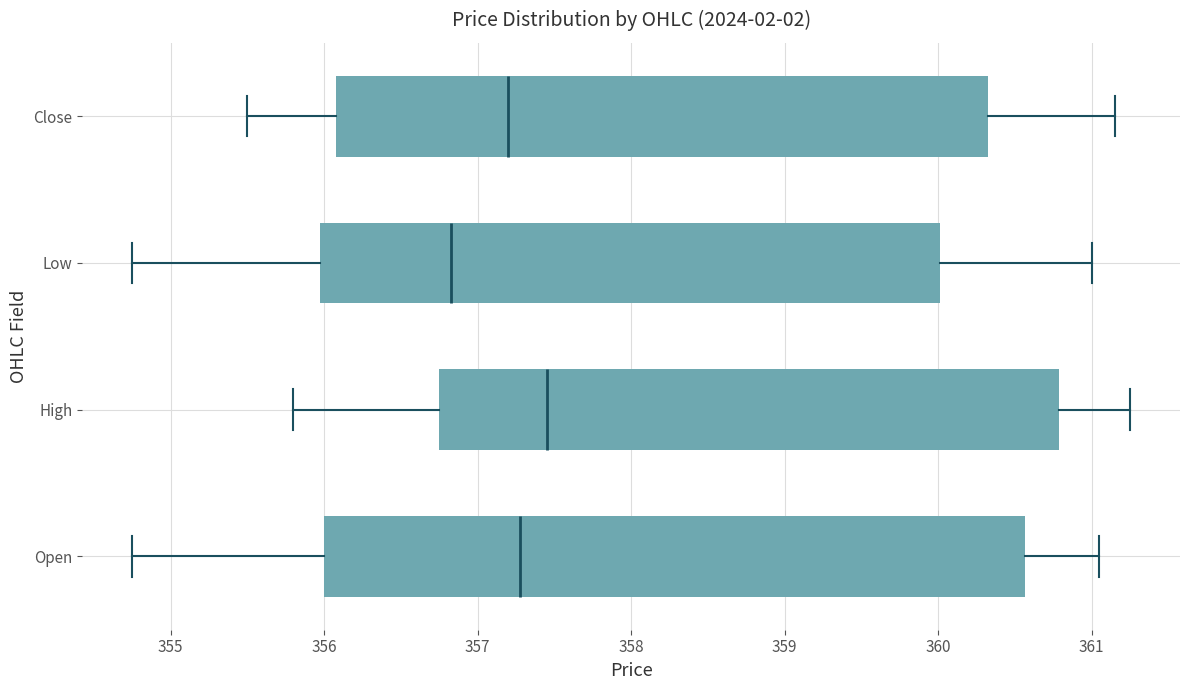

Reading bottom to top, read every box against the x-axis: the position of its median line, the range the box covers, and the ends of its whiskers. The values are not printed on the chart, so give them approximately, as read against the axis.

Open: median 357.3, box 356.0 to 360.6, whiskers 354.8 to 361.0
High: median 357.5, box 356.7 to 360.8, whiskers 355.8 to 361.3
Low: median 356.8, box 356.0 to 360.0, whiskers 354.8 to 361.0
Close: median 357.2, box 356.1 to 360.3, whiskers 355.5 to 361.1